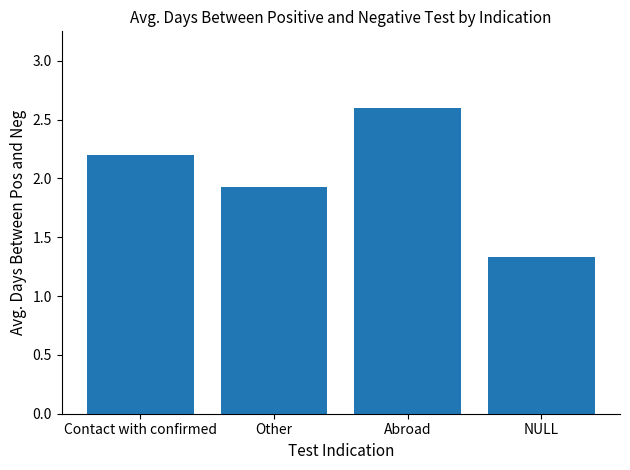

Where is the data nearest to the value 1?

NULL